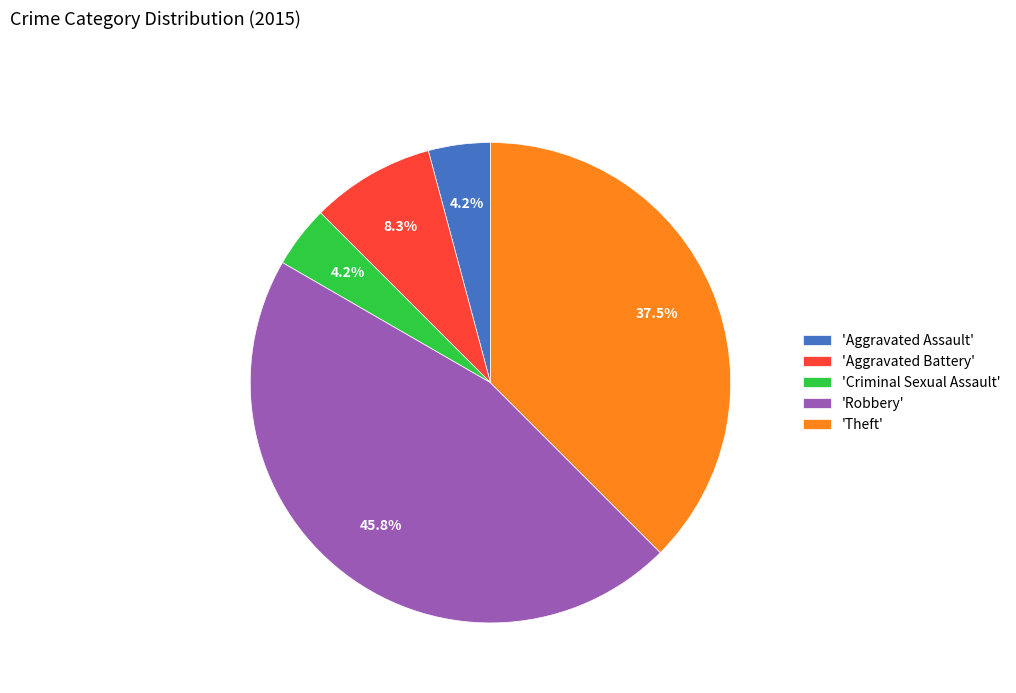

Which category has the biggest portion of the pie?

'Robbery'